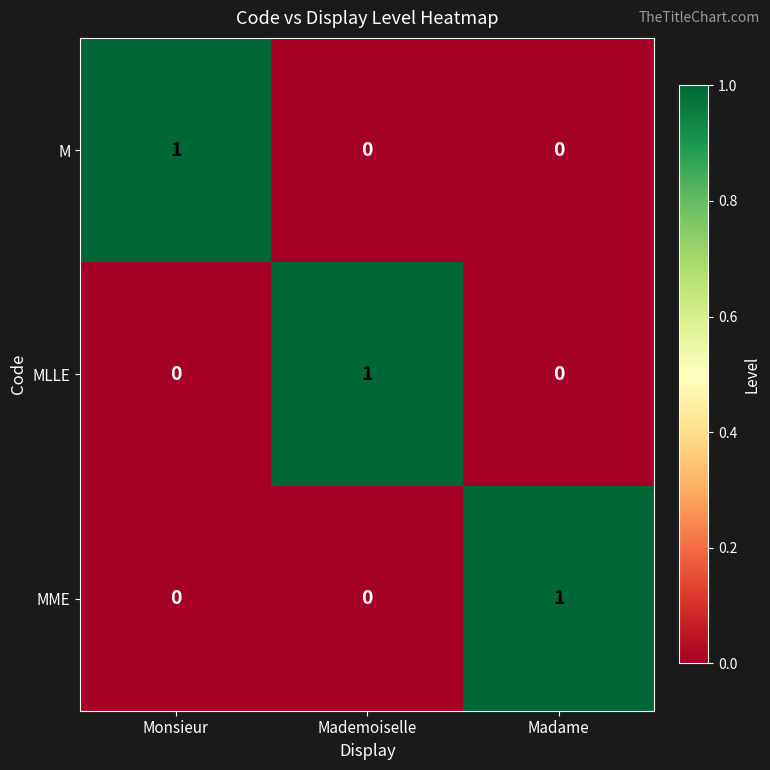

At how many categories does at least one series exceed 0?

3